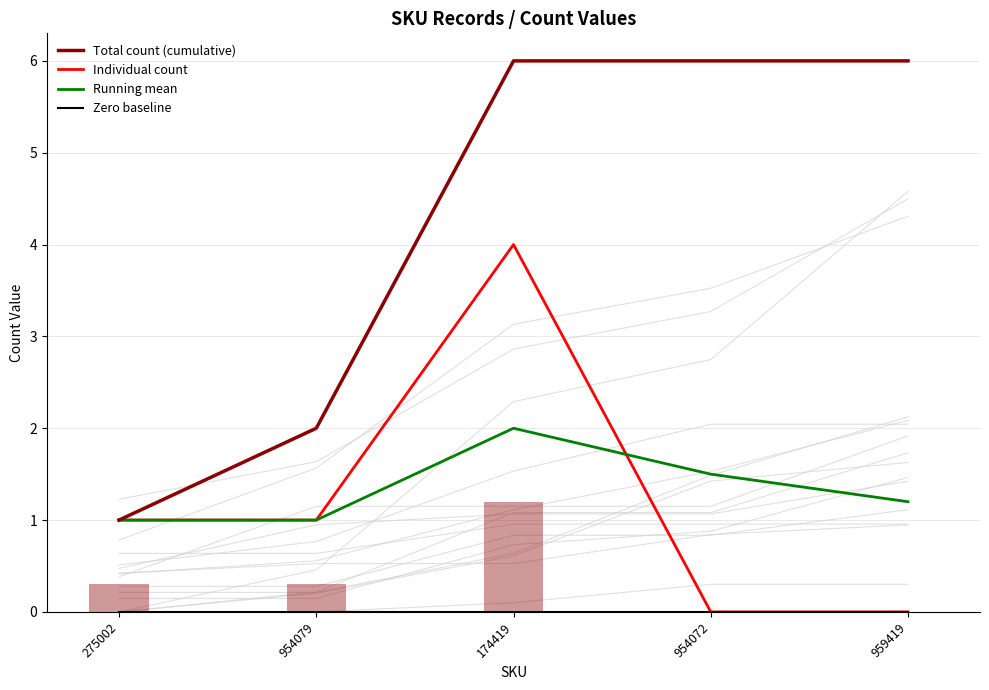

What is the label of the 1st bar from the left?

275002